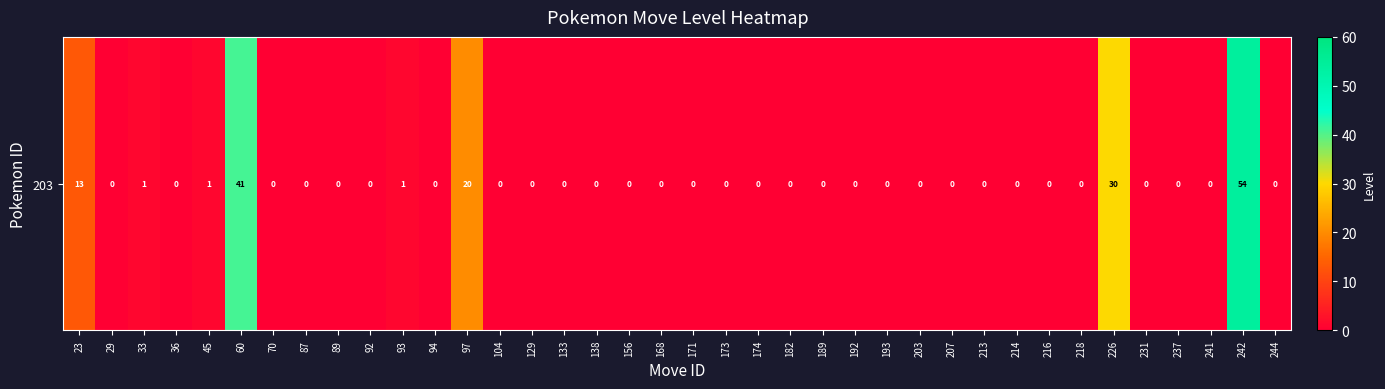

Count the number of values greater than 0.

8